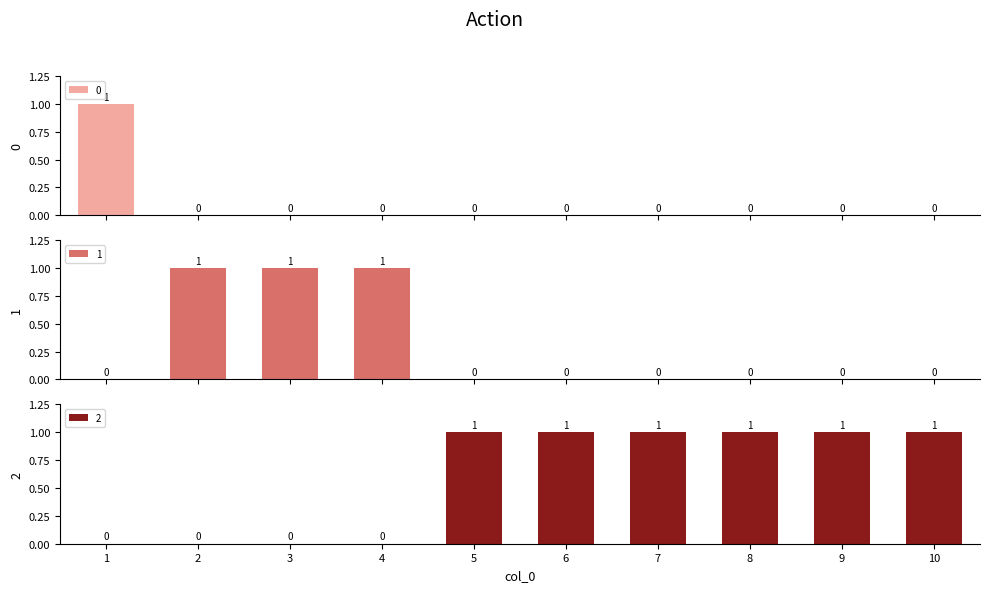

Are the bars horizontal?

No